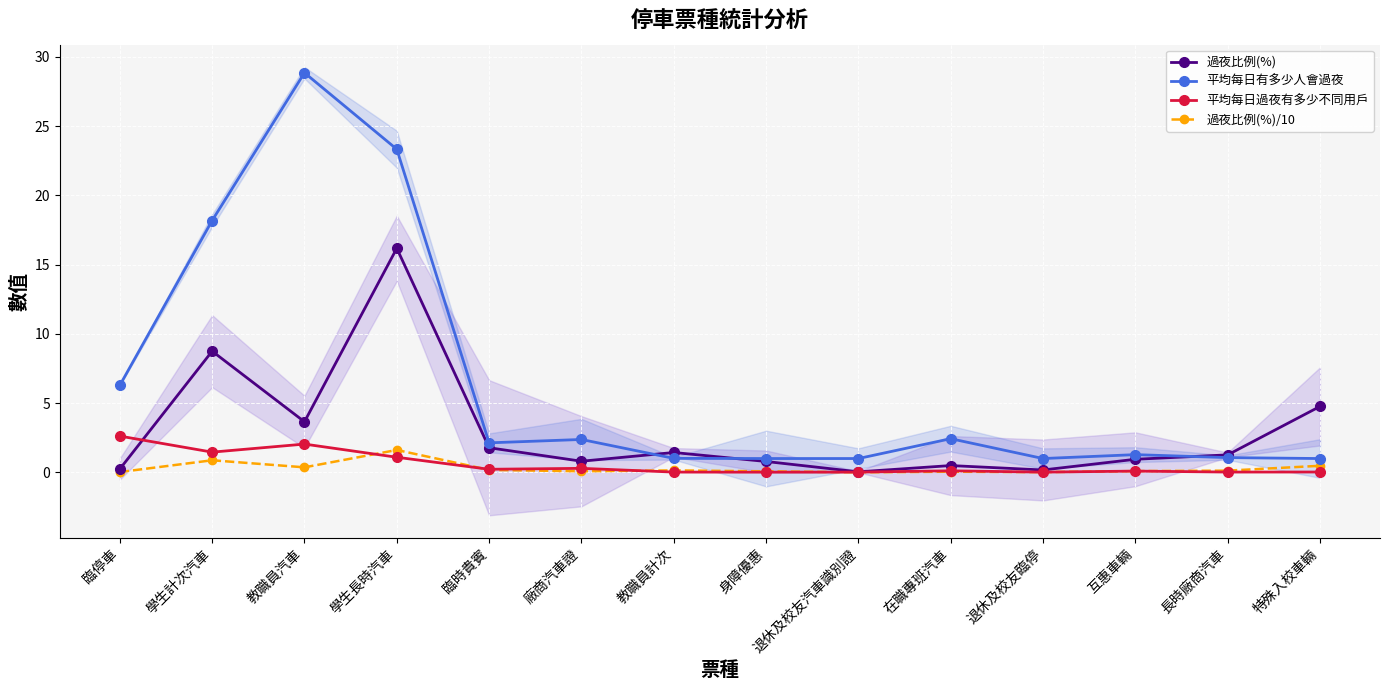

At which category is the sum across all series the highest?

學生長時汽車